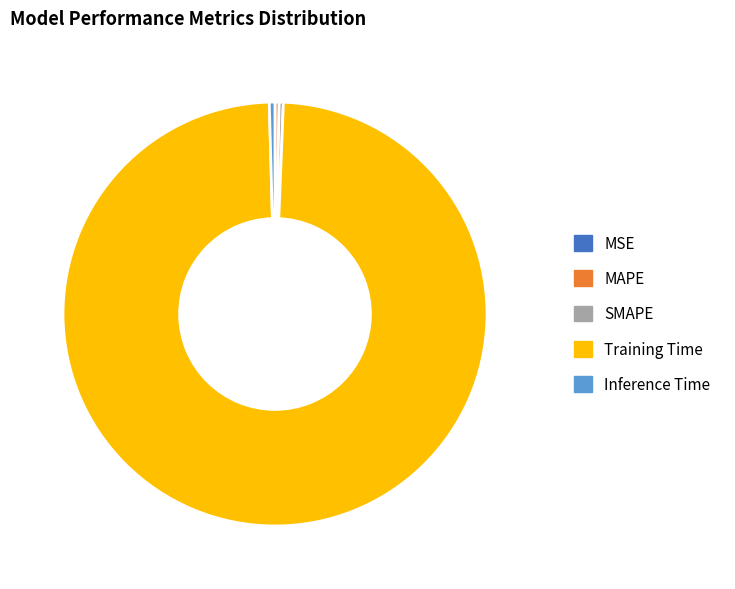

Which slice is the largest?

Training Time